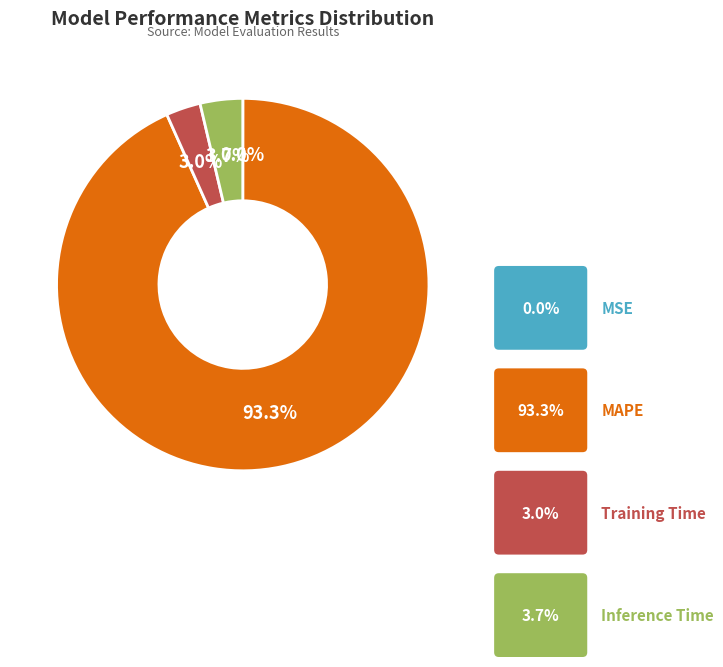

Which category accounts for the majority?

MAPE